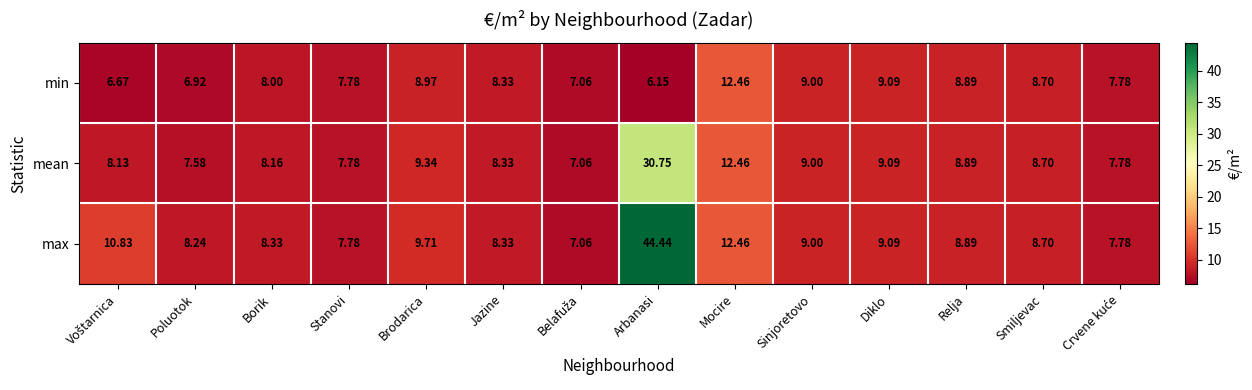

Which series has the widest spread of values?

max